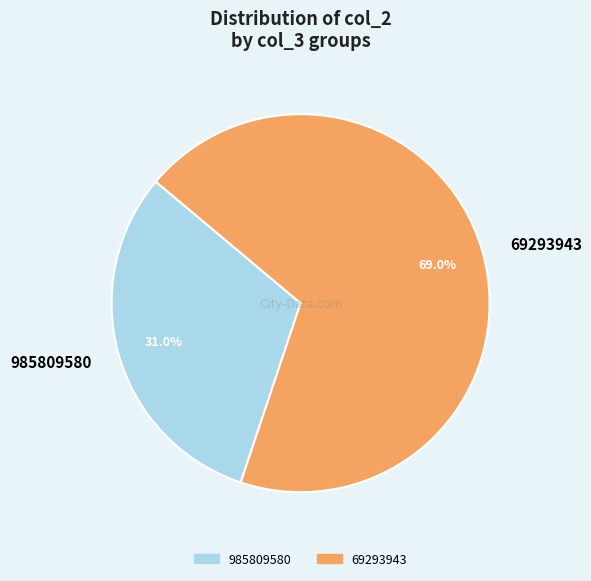

To the nearest percent, what is the difference between the 985809580 and 69293943 slice percentages?

38%